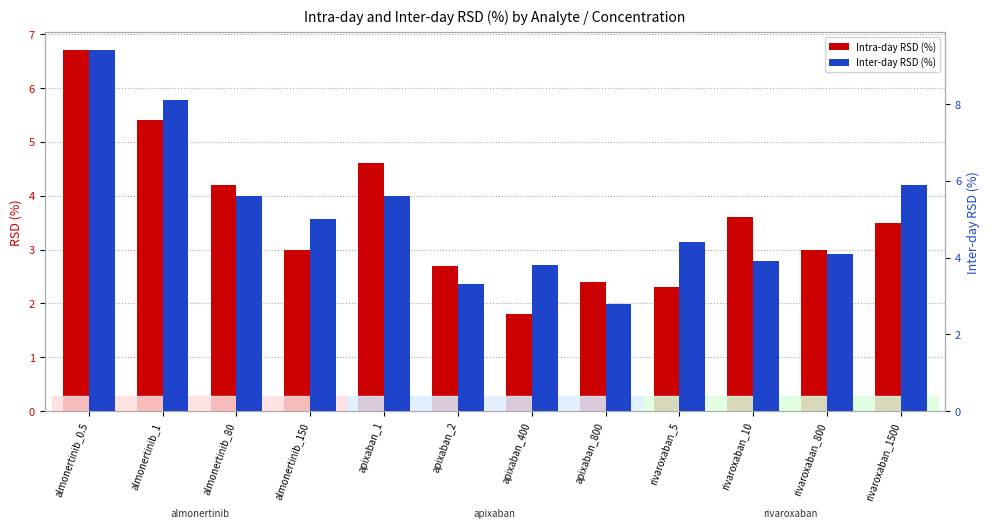

What is the maximum value shown in the chart?

9.4